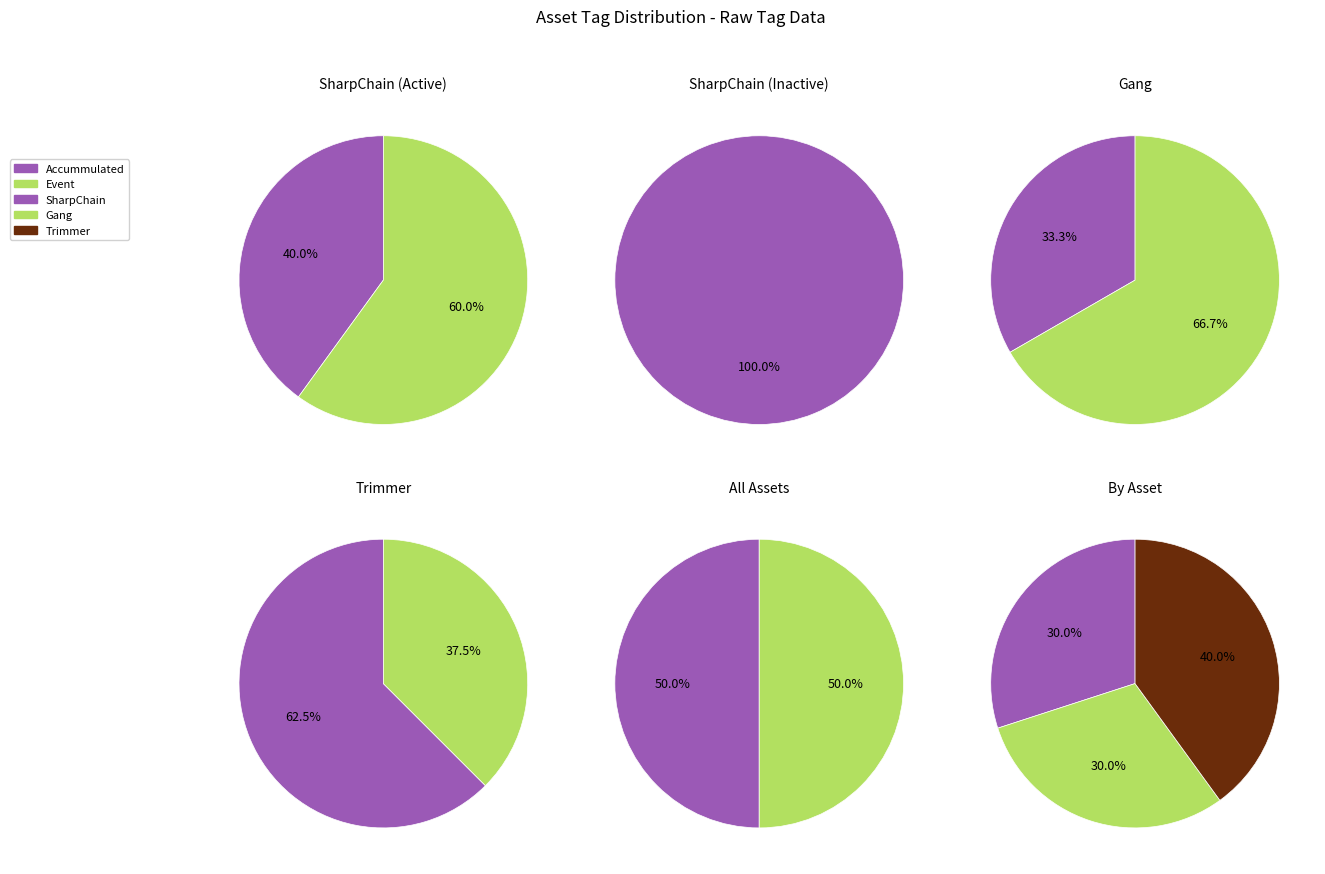

How many slices are in this pie chart?

3